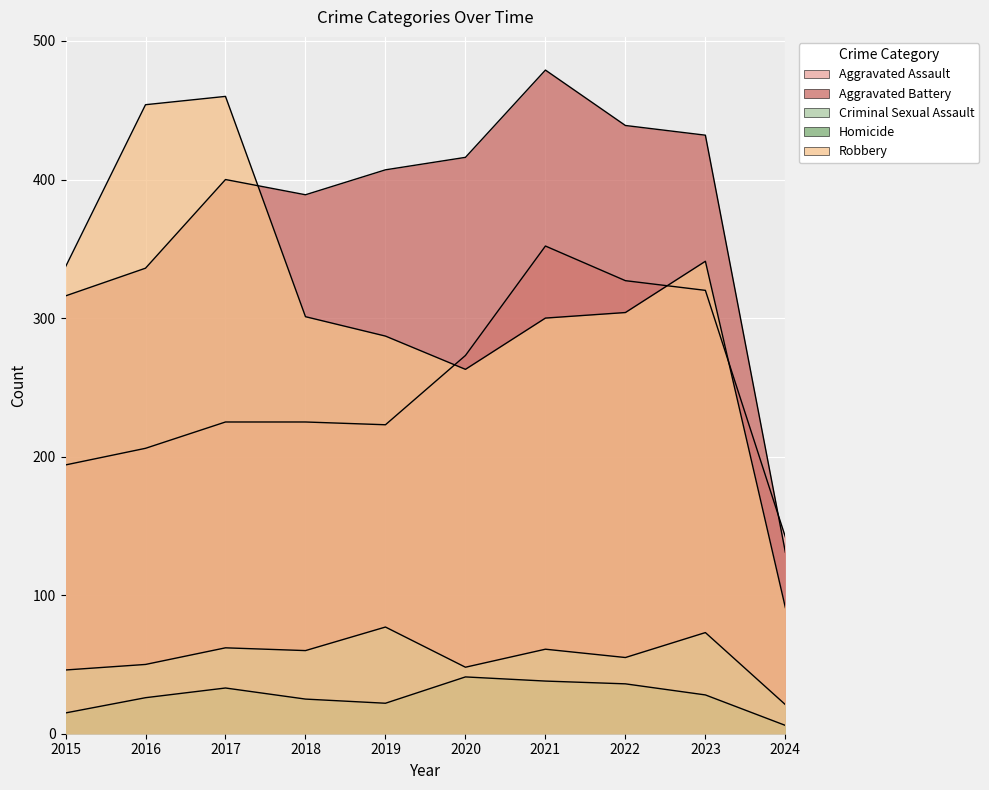

How many distinct data groups are displayed?

5